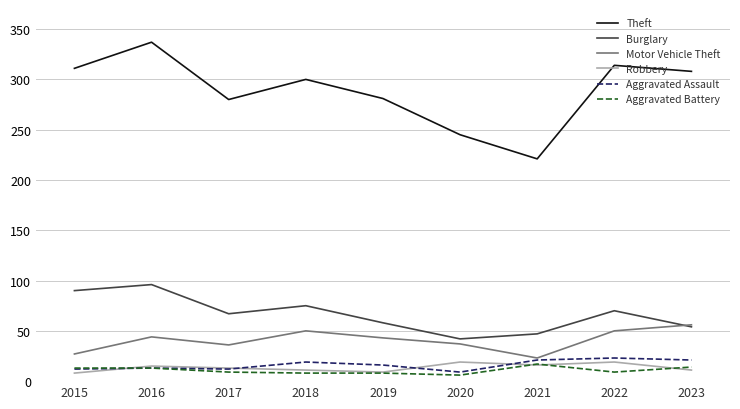

What is the maximum value for Aggravated Assault?

23